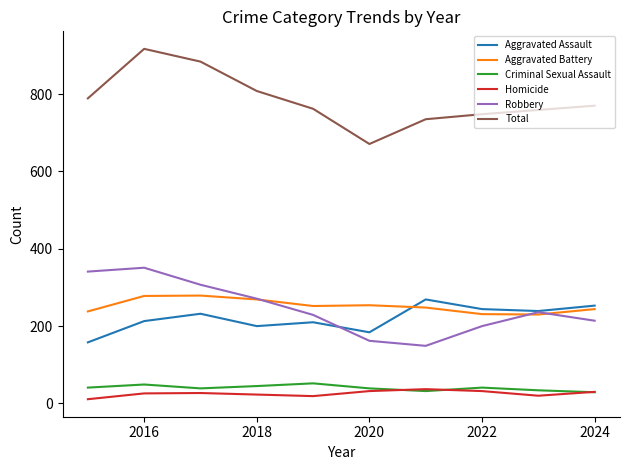

What is the maximum value shown in the chart?

917